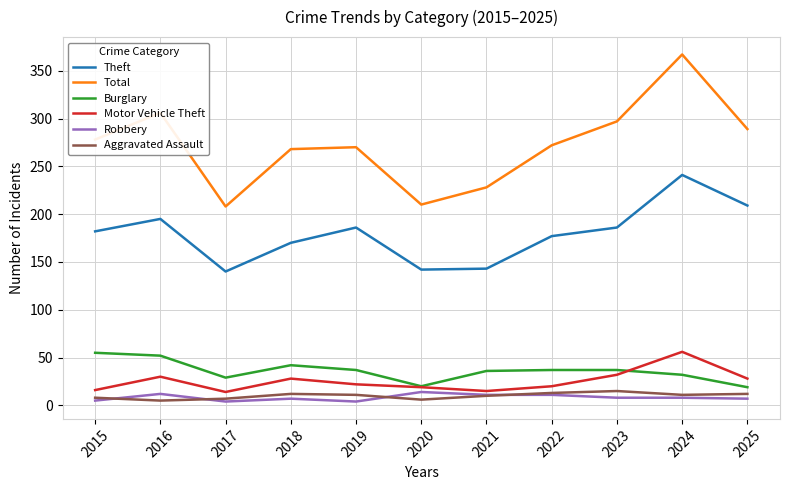

The value of Robbery at 2020 is 14. True or false?

True